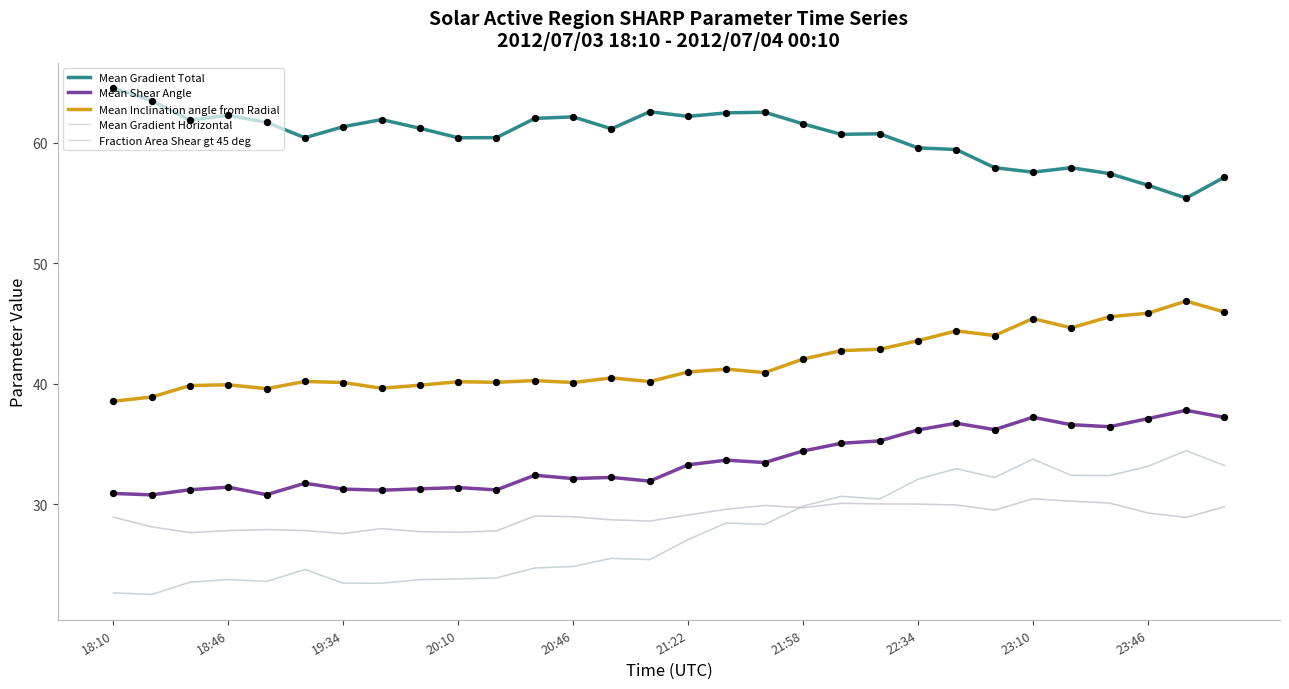

Is this an area chart (filled region under the line)?

No